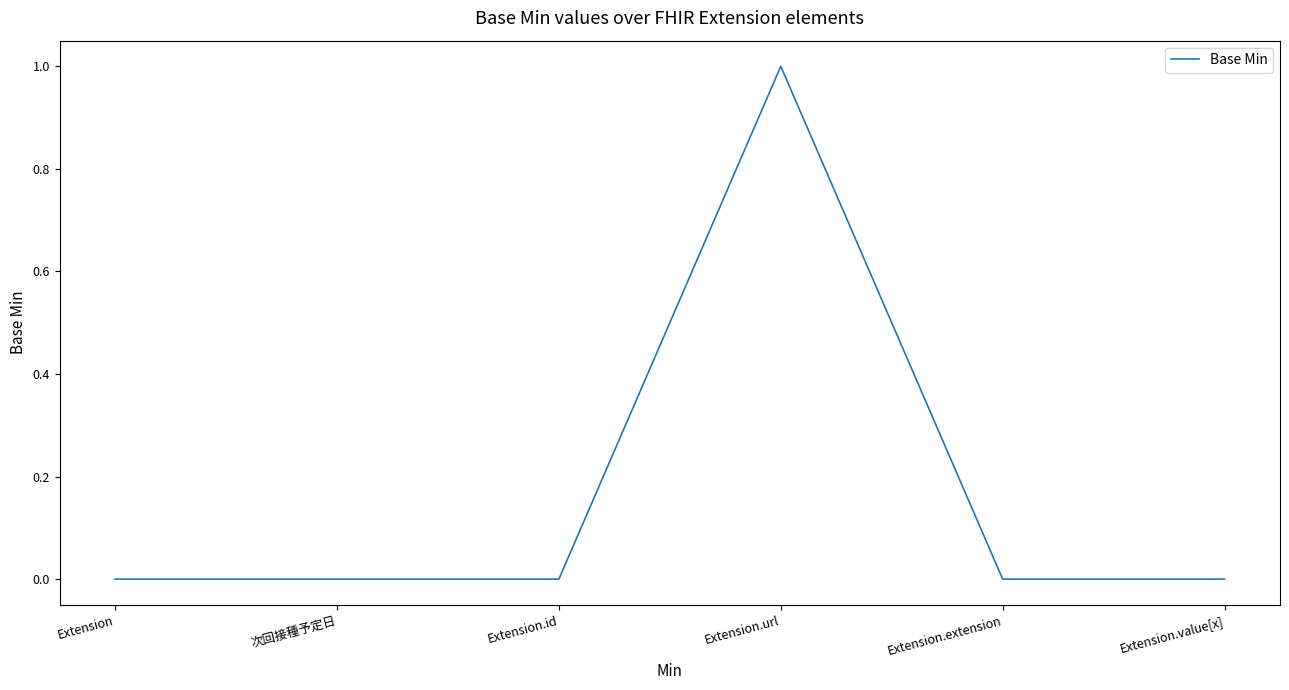

Is it true that the value at Extension.value[x] is 0?

True